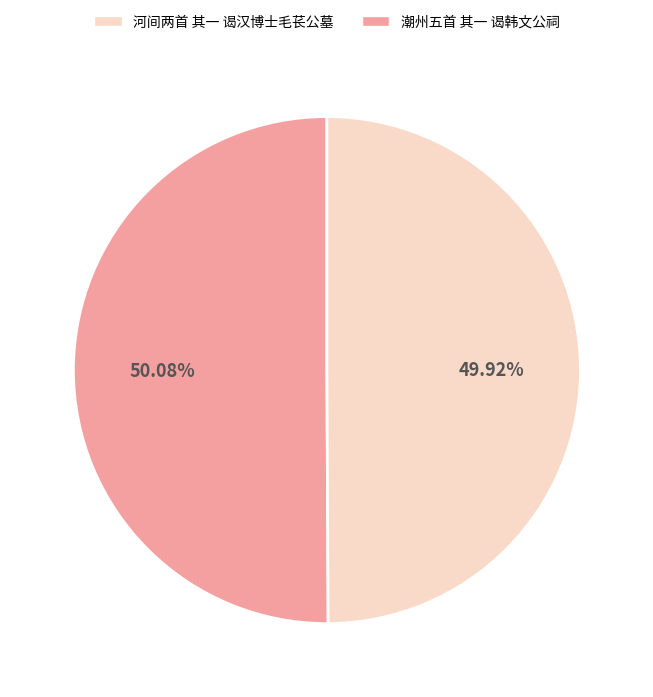

Count the number of slices in the pie.

2